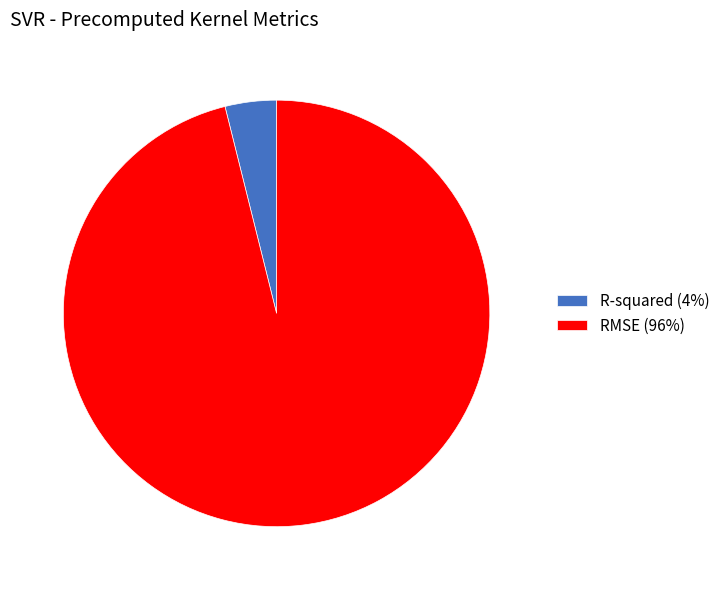

Count the number of slices in the pie.

2